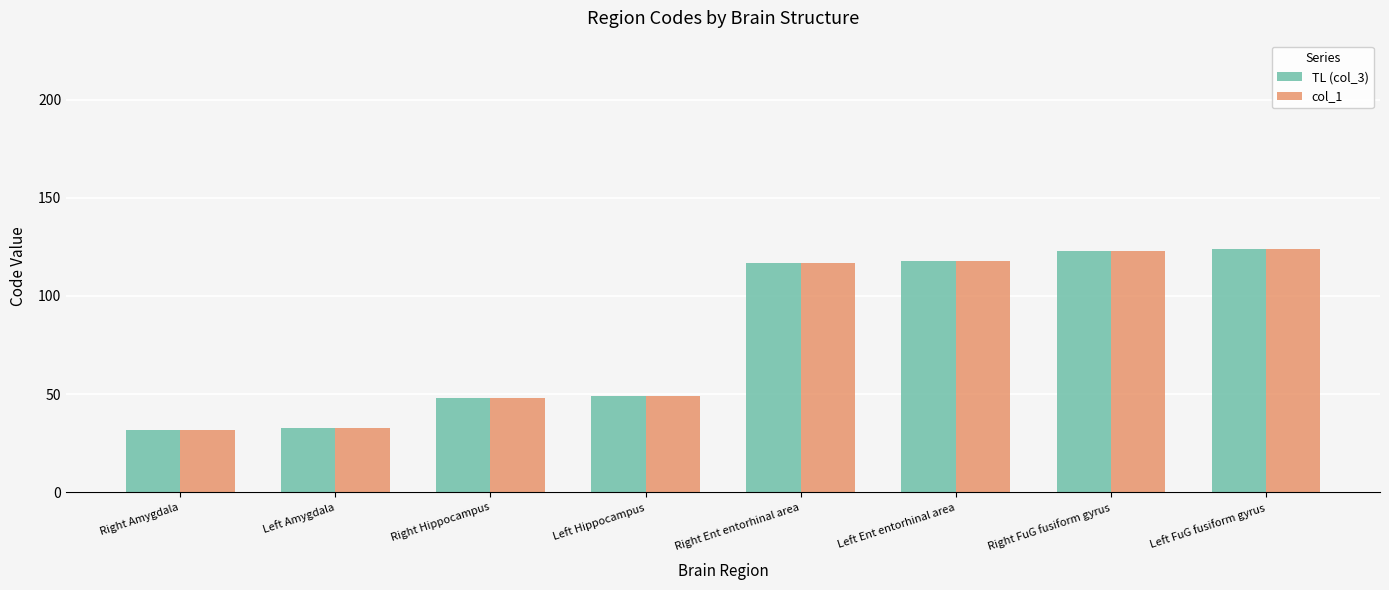

What is the total value across all series at Right Hippocampus?

96